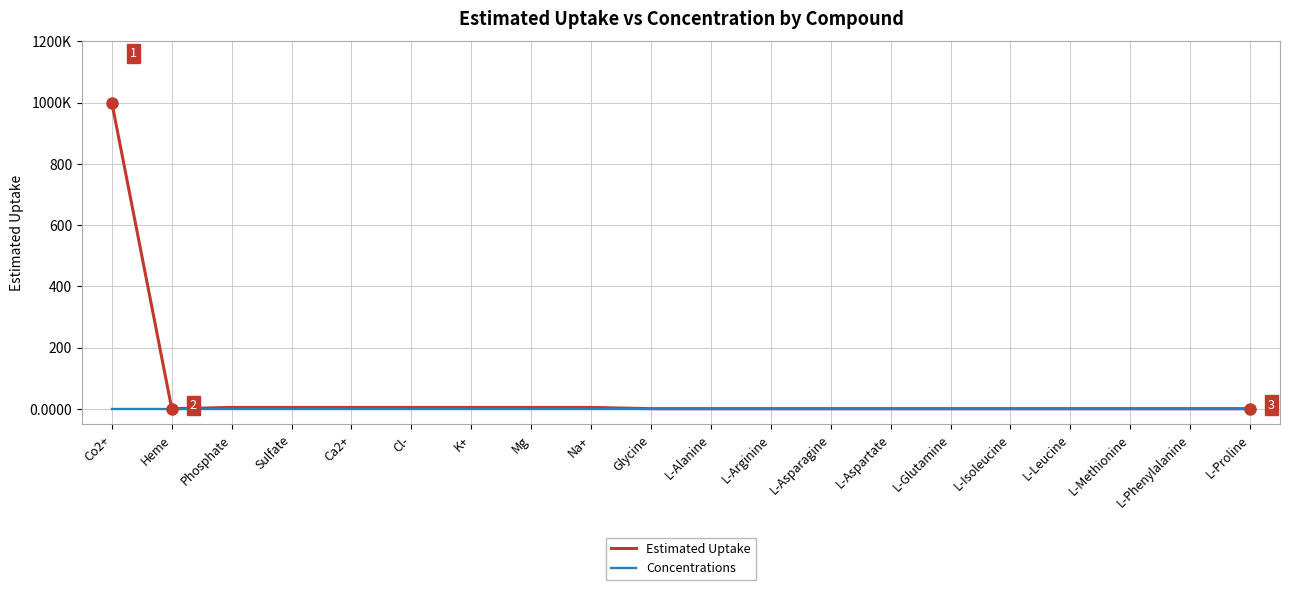

Which series has the largest total across all categories?

Estimated Uptake